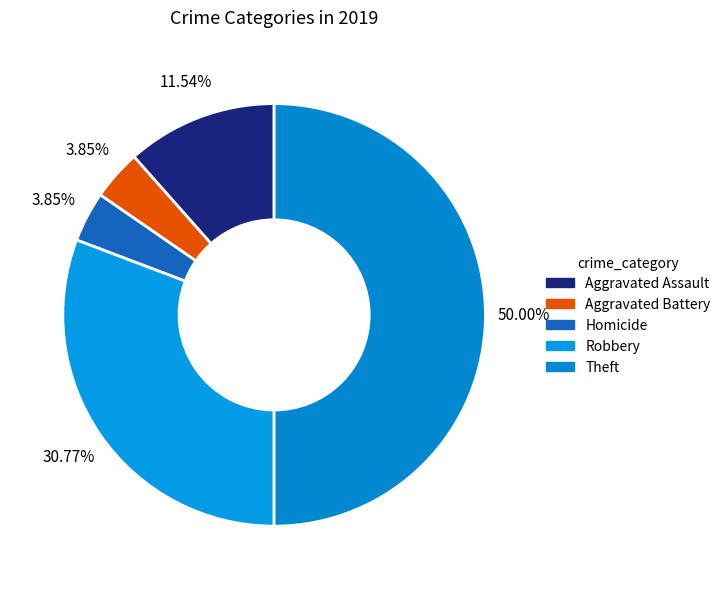

How many slices are in this pie chart?

5